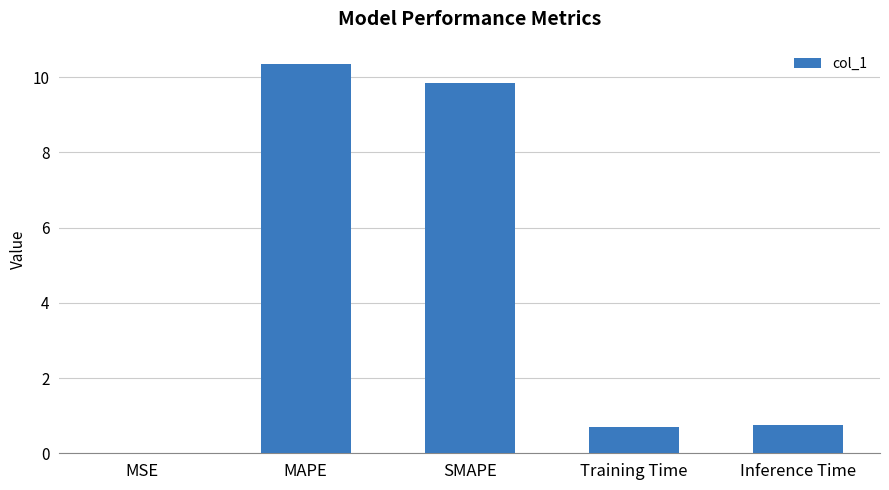

Which label corresponds to the largest value in the chart?

MAPE